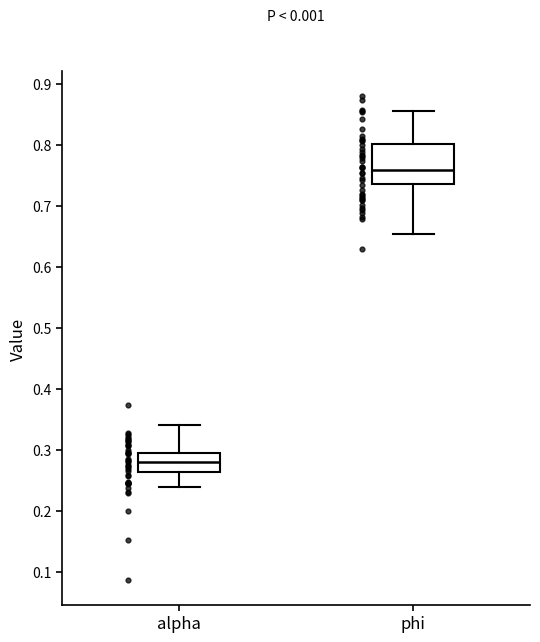

Which box is the tallest, from its lower edge to its upper edge?

phi